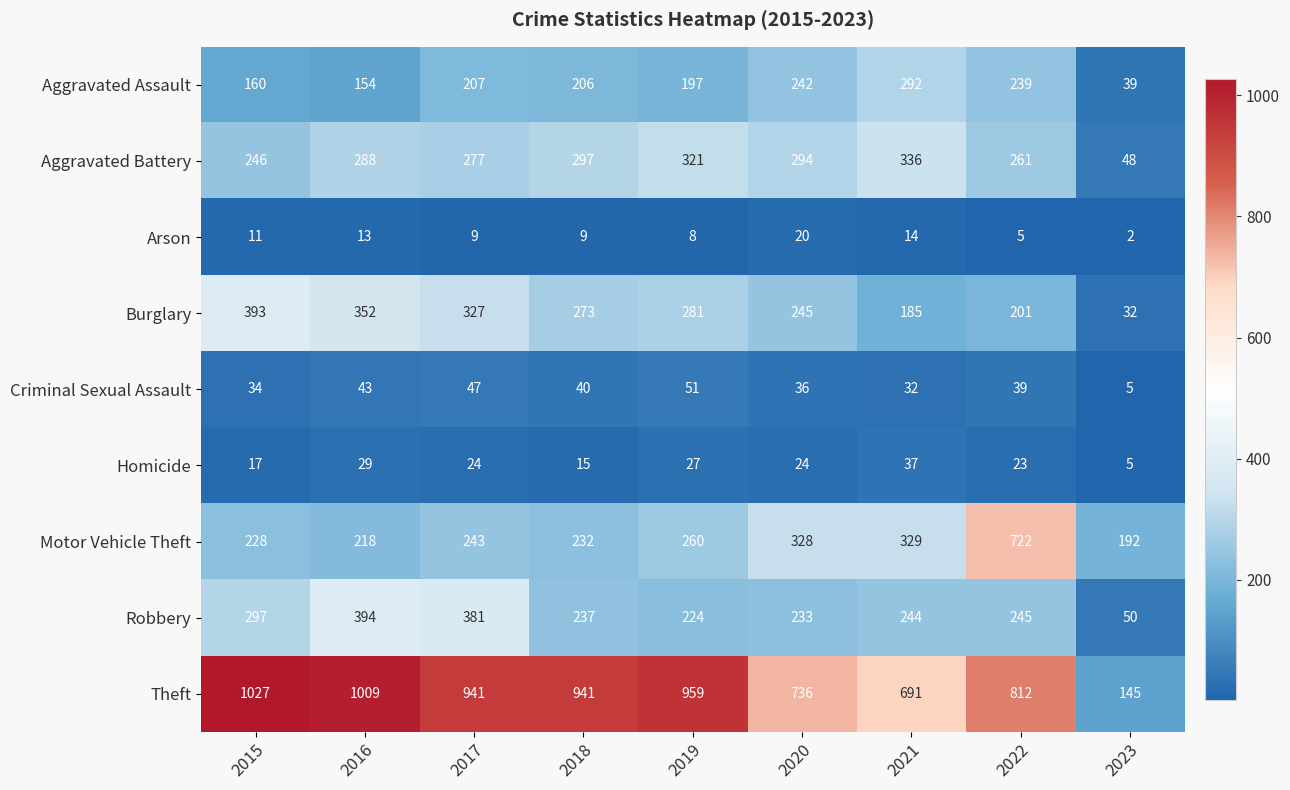

True or false: Burglary has a value of 393 at 2015.

True